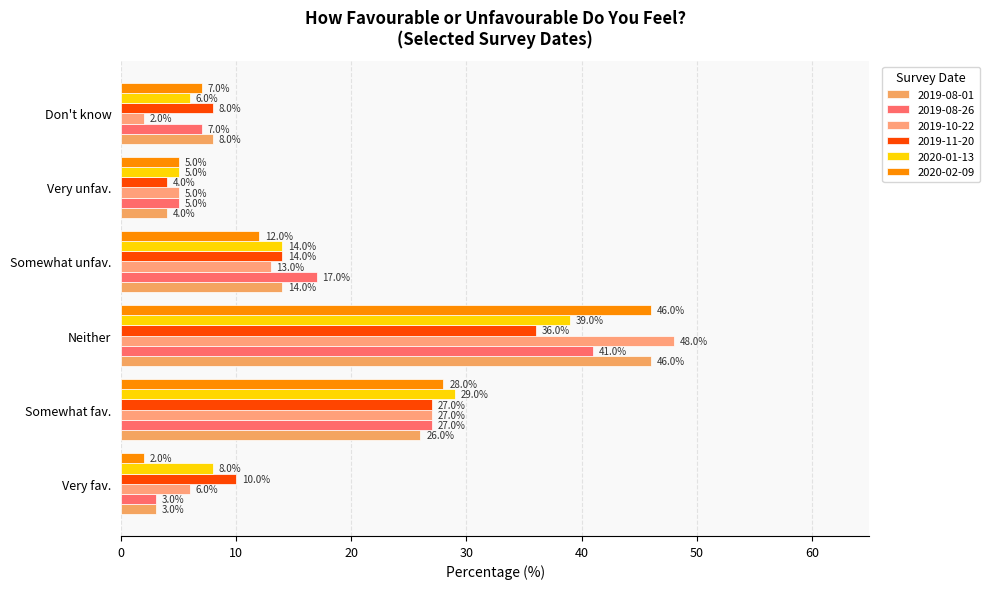

Count the number of data series in this chart.

6